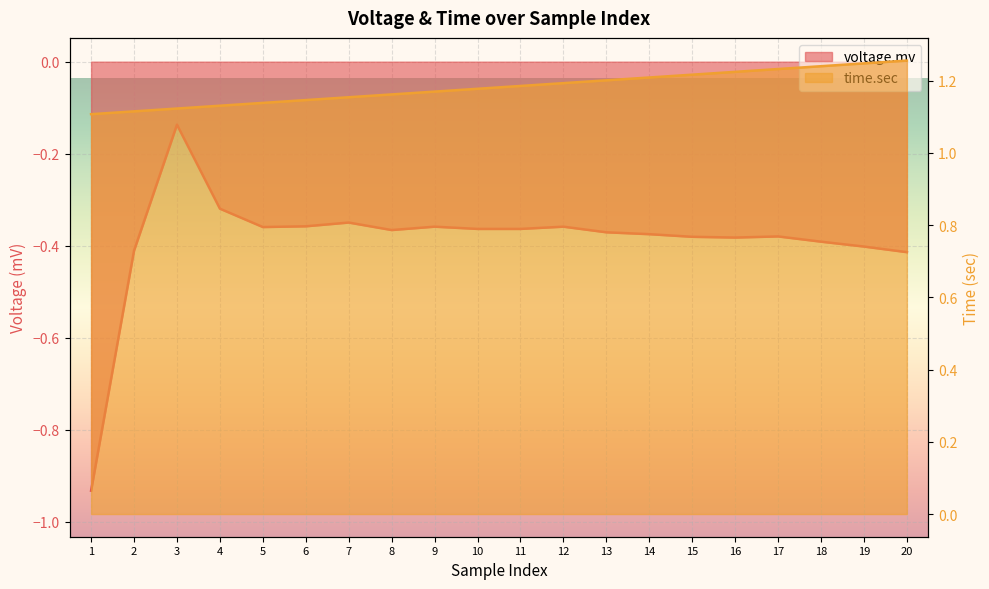

True or false: voltage.mv has a value of -0.1 at 7.

False